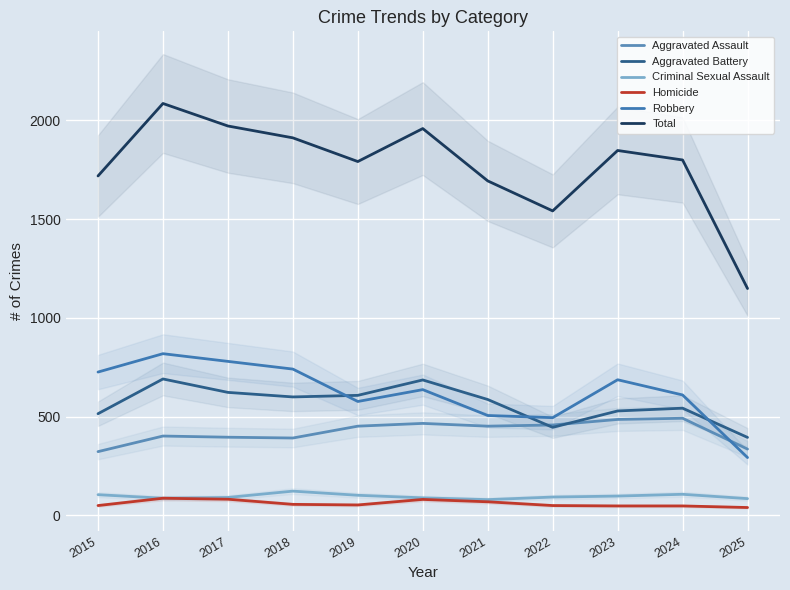

Where is the first local minimum for Aggravated Battery?

2018